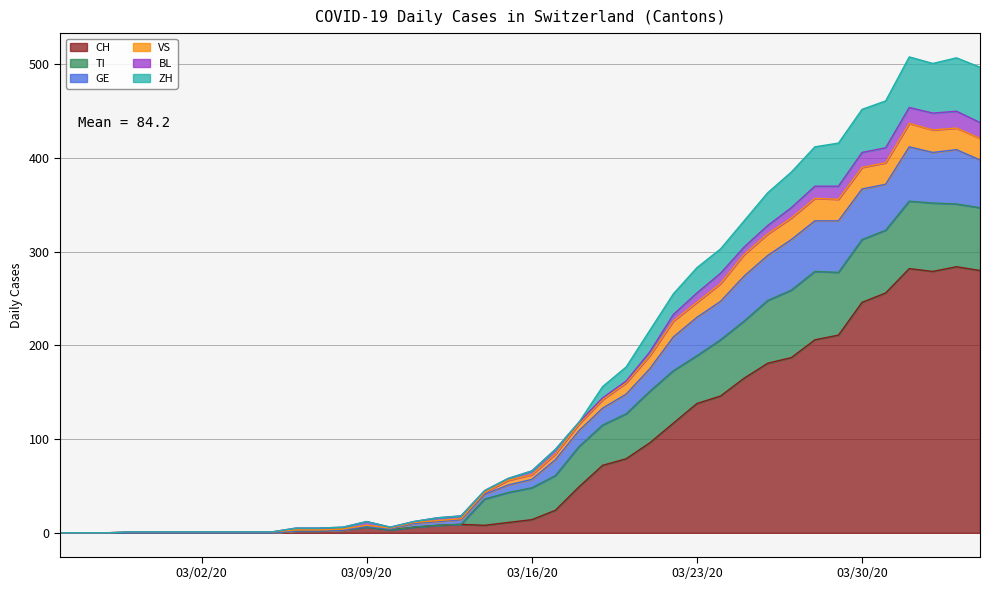

What are all the series names shown in the legend?

CH, TI, GE, VS, BL, ZH